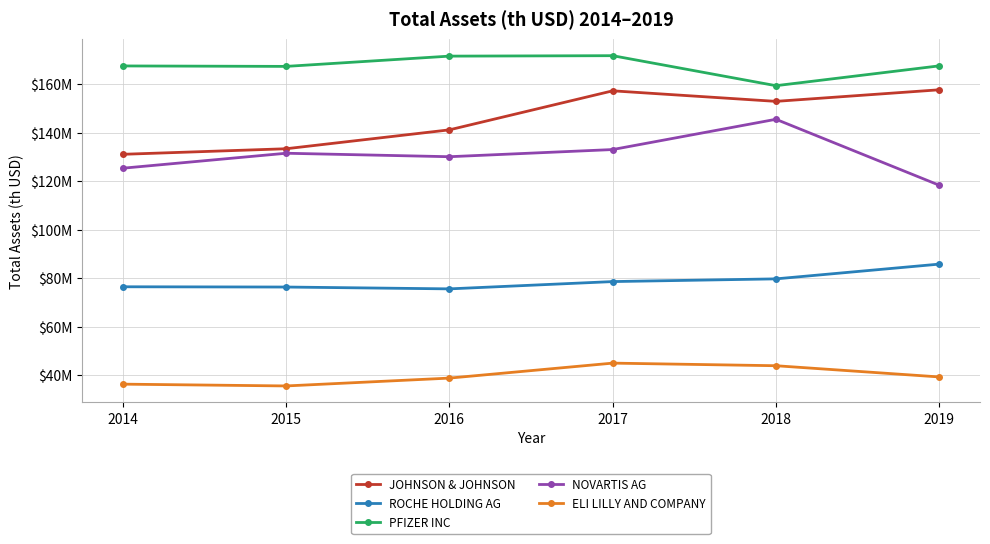

What are all the series names shown in the legend?

JOHNSON & JOHNSON, ROCHE HOLDING AG, PFIZER INC, NOVARTIS AG, ELI LILLY AND COMPANY